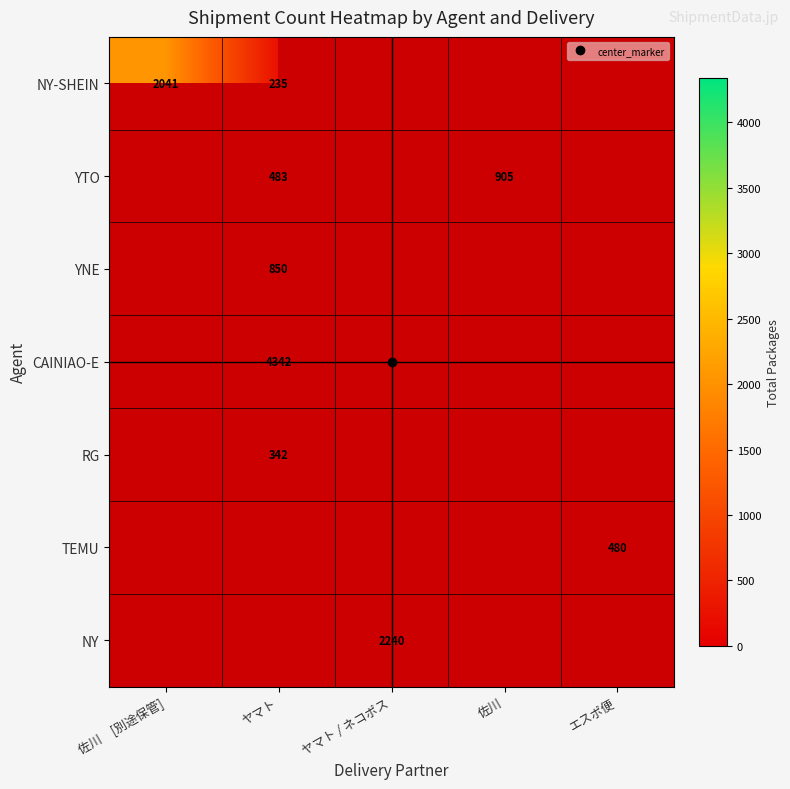

At ヤマト, list the series in order from largest to smallest.

CAINIAO-E, RG, TEMU, NY, YNE, YTO, NY-SHEIN